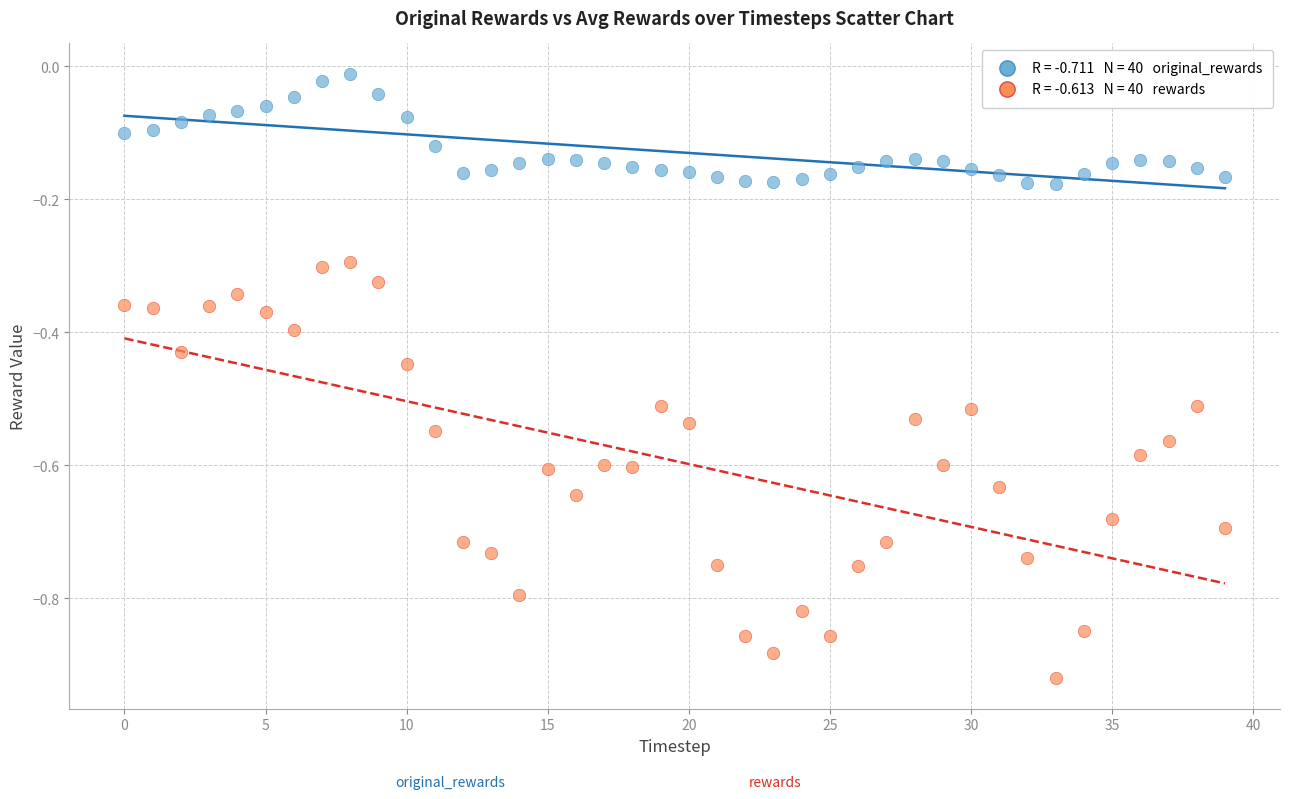

Across all data points, what is the range of Y values (max minus min)?

0.9